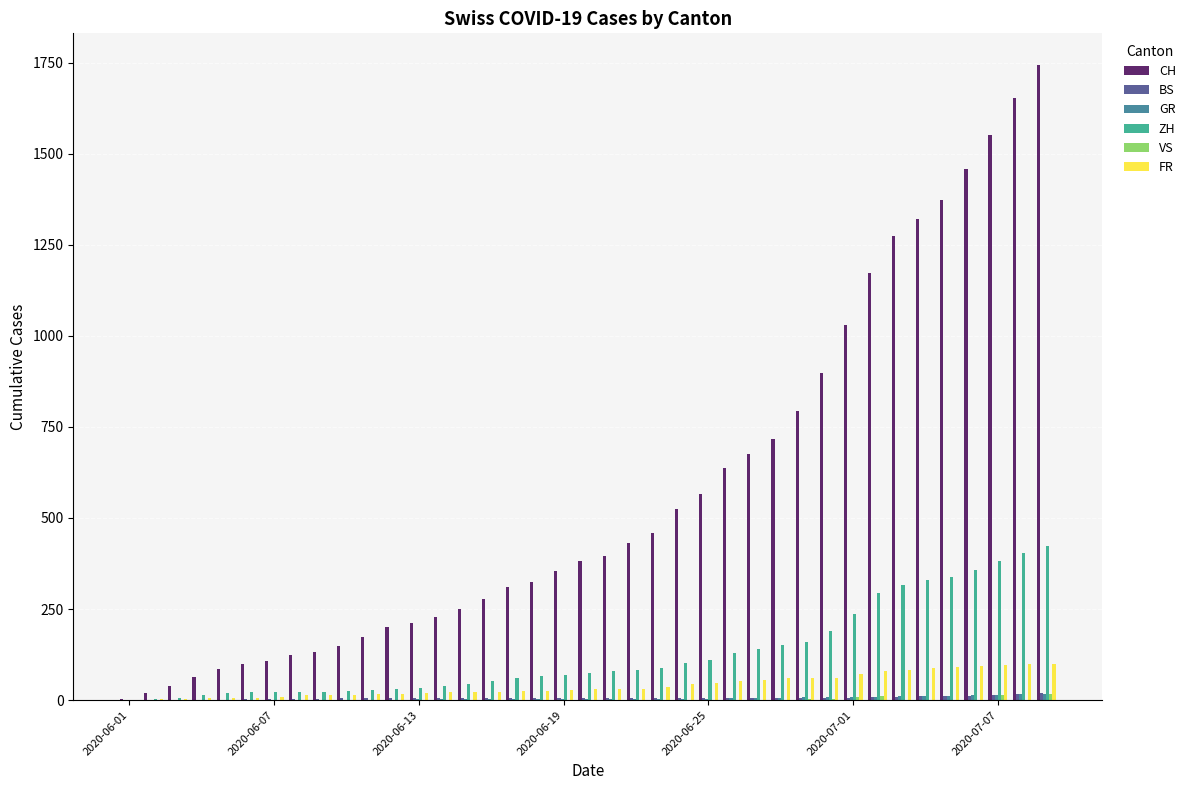

What is the maximum value for ZH?

424